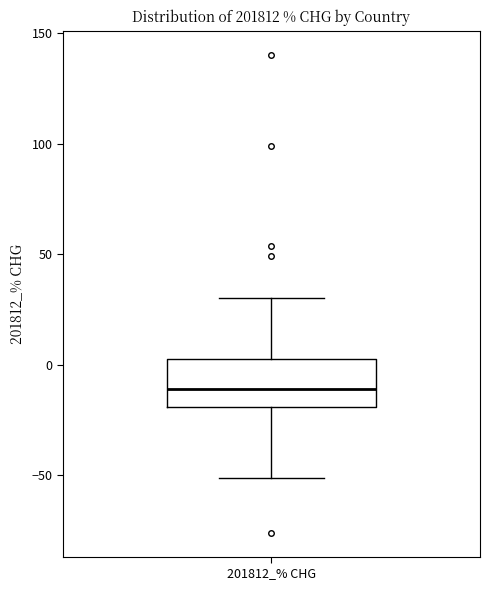

Read this box plot against the y-axis: the position of the median line, the range covered by the box, and the ends of both whiskers. The values are not printed on the chart, so give them approximately, as read against the axis.

median -10, box -20 to 5, whiskers -50 to 30